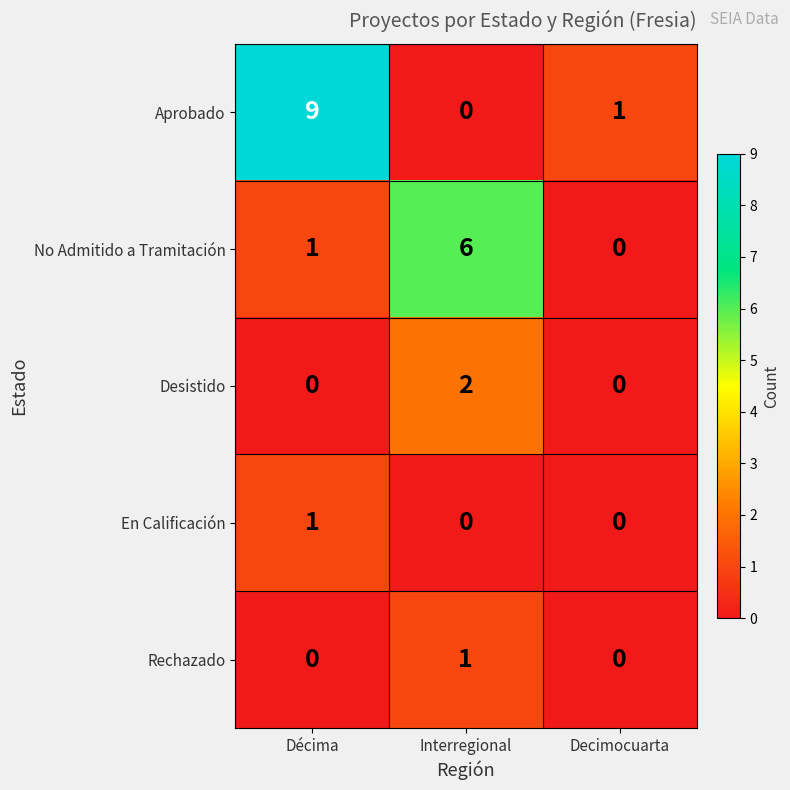

What is the greatest value displayed?

9